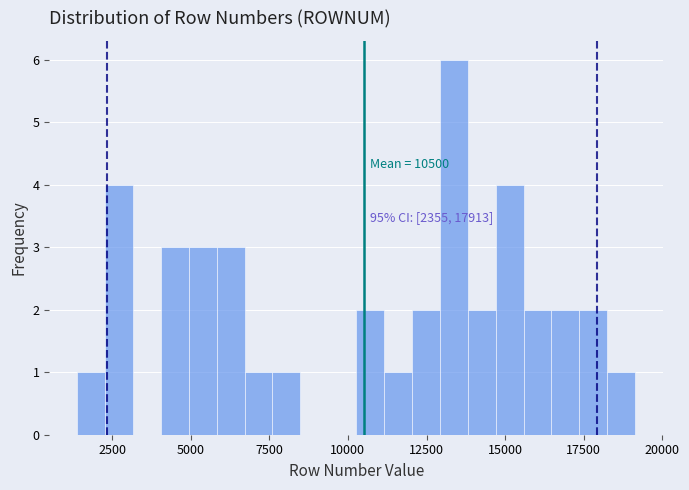

Read against the x-axis, roughly where is the centre of the tallest bar?

13500